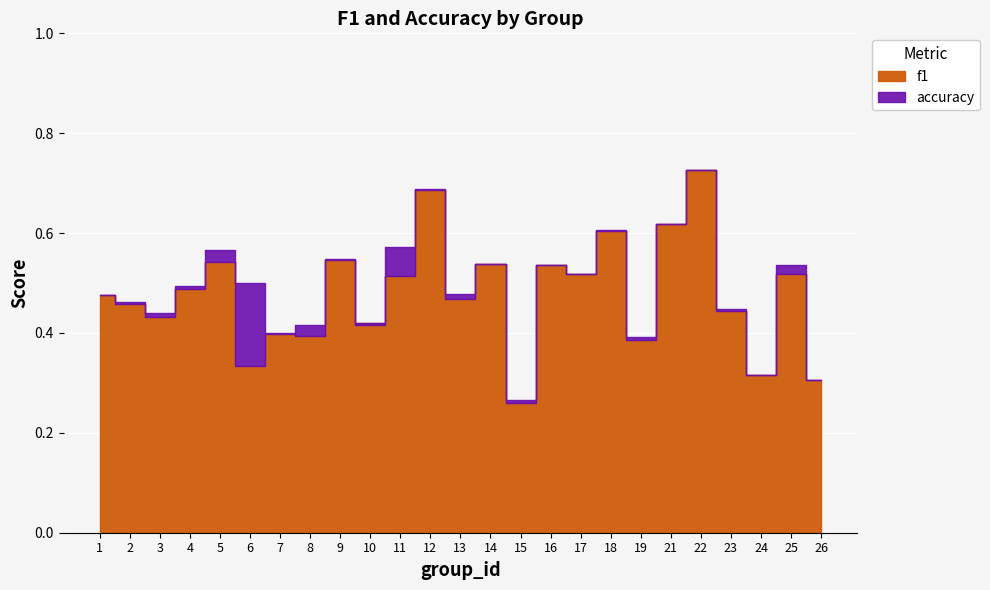

Which category has the highest value in the f1 series?

22